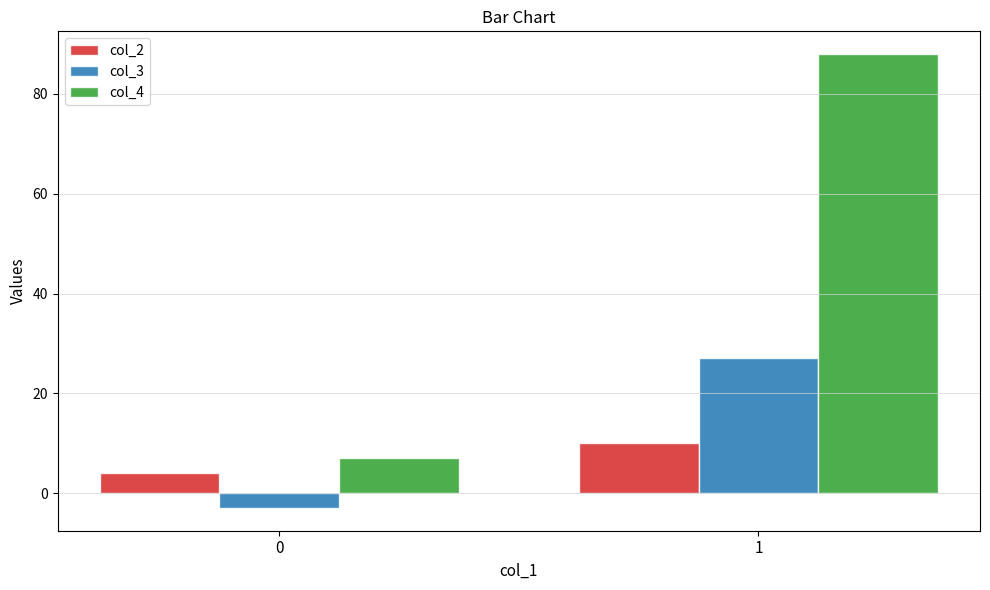

Which series has the widest spread of values?

col_4